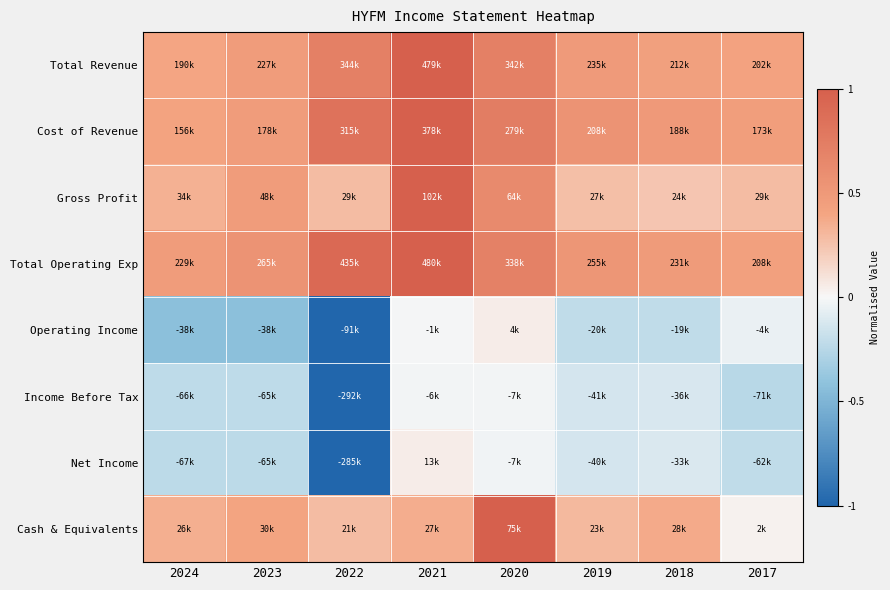

Which category has the highest value across all series?

2021